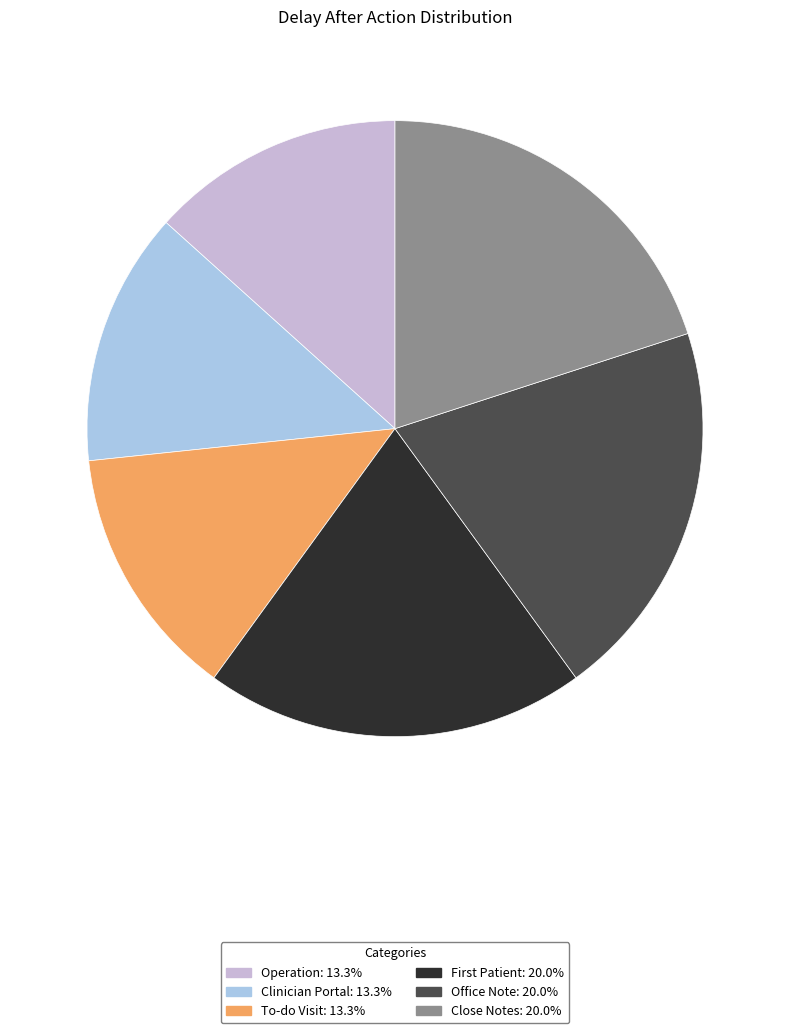

Is there any slice that represents more than half of the pie?

No